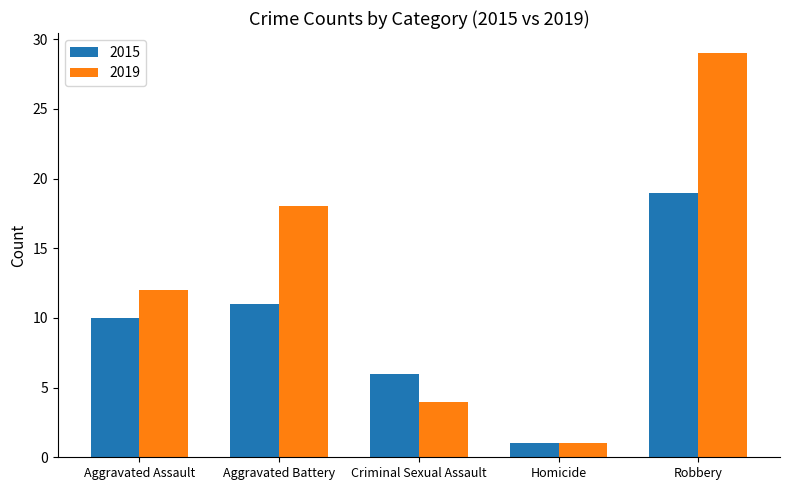

What is the label of the 1st bar from the right?

Robbery